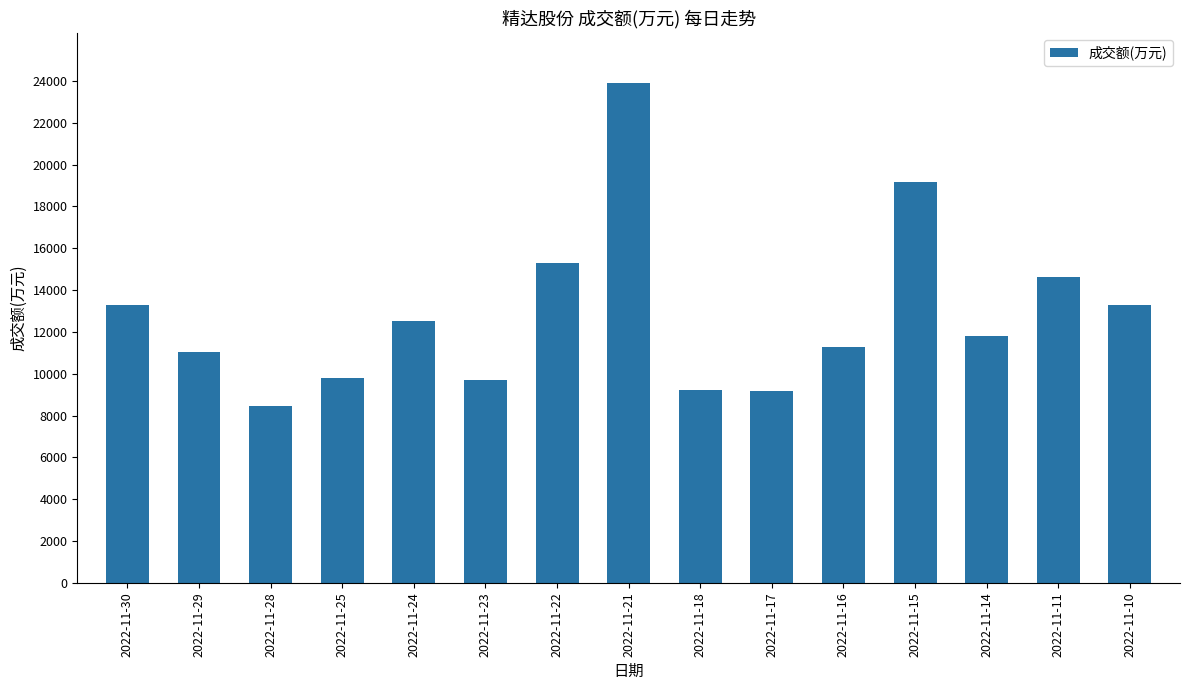

At which category does the chart reach its minimum across all series?

2022-11-28